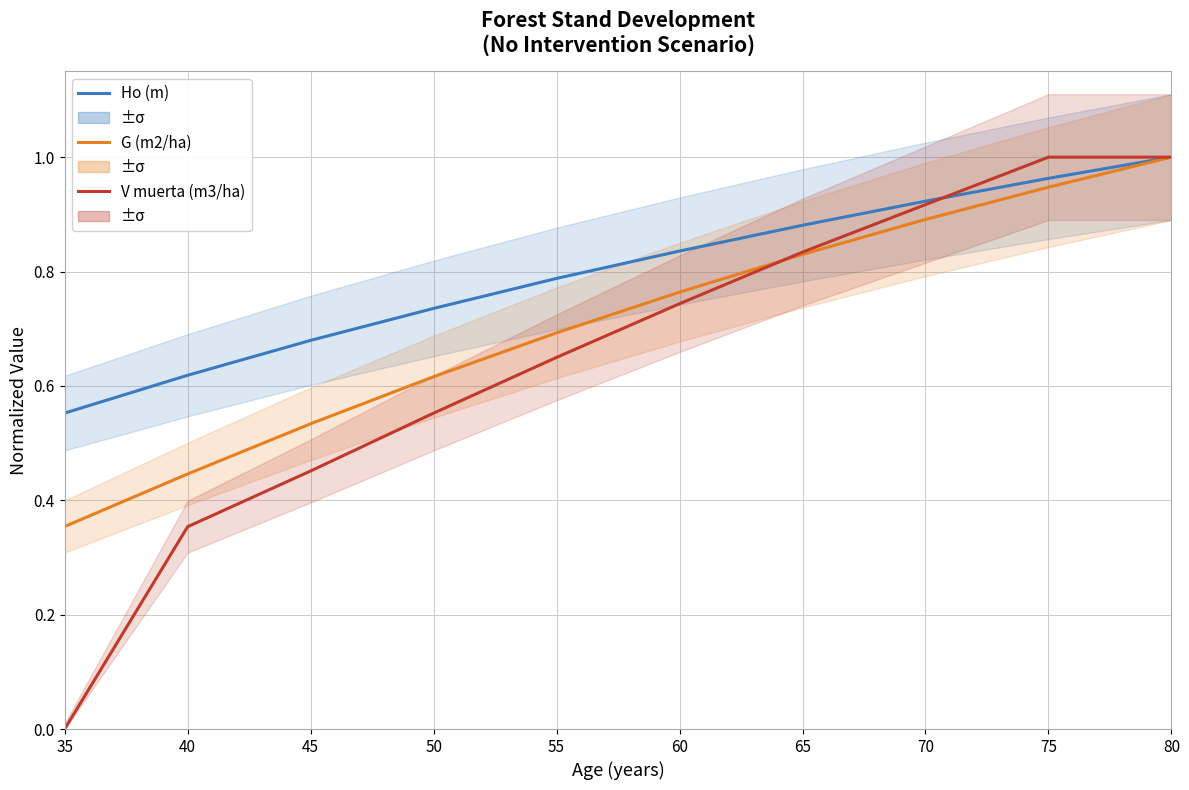

Which series changed the most between 35 and 55?

V muerta (m3/ha)